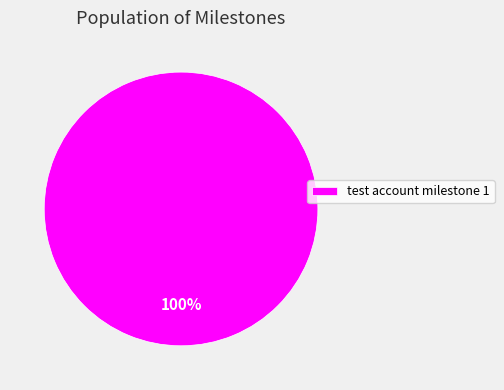

Count the number of slices in the pie.

1